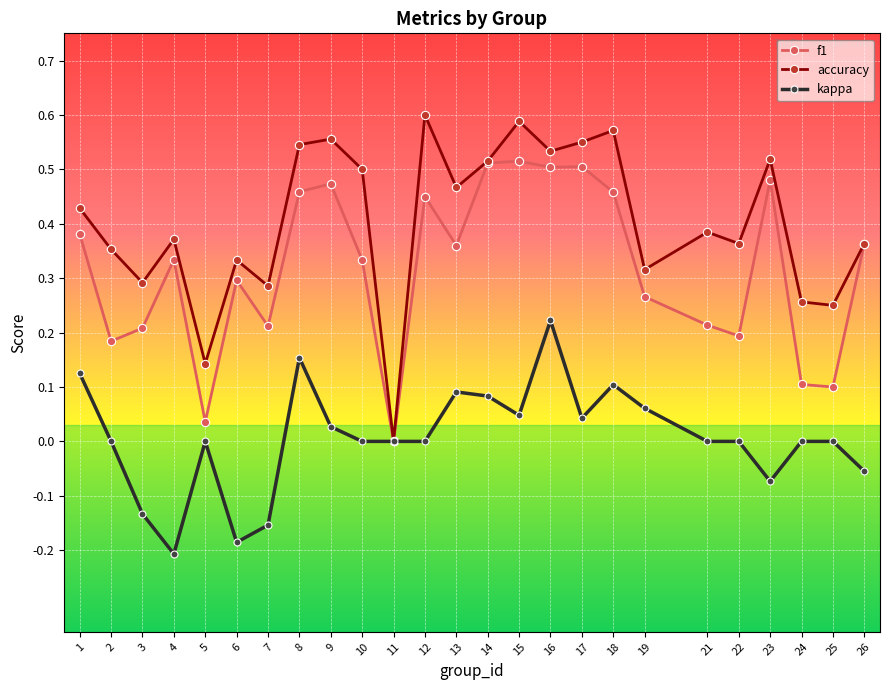

Count the number of categories in the chart.

25